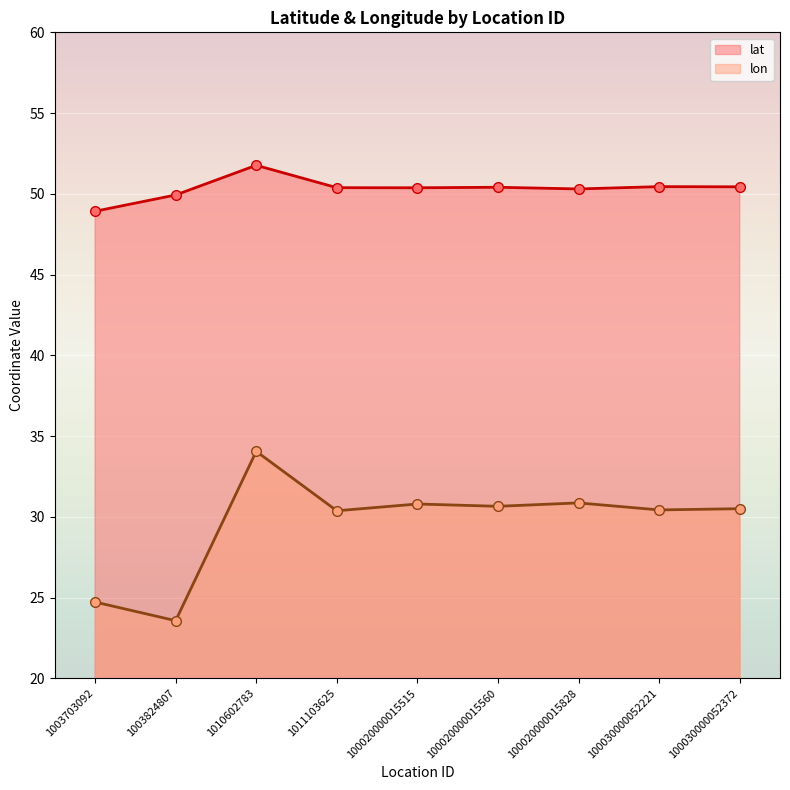

Where does the lat series first go above 50?

1010602783